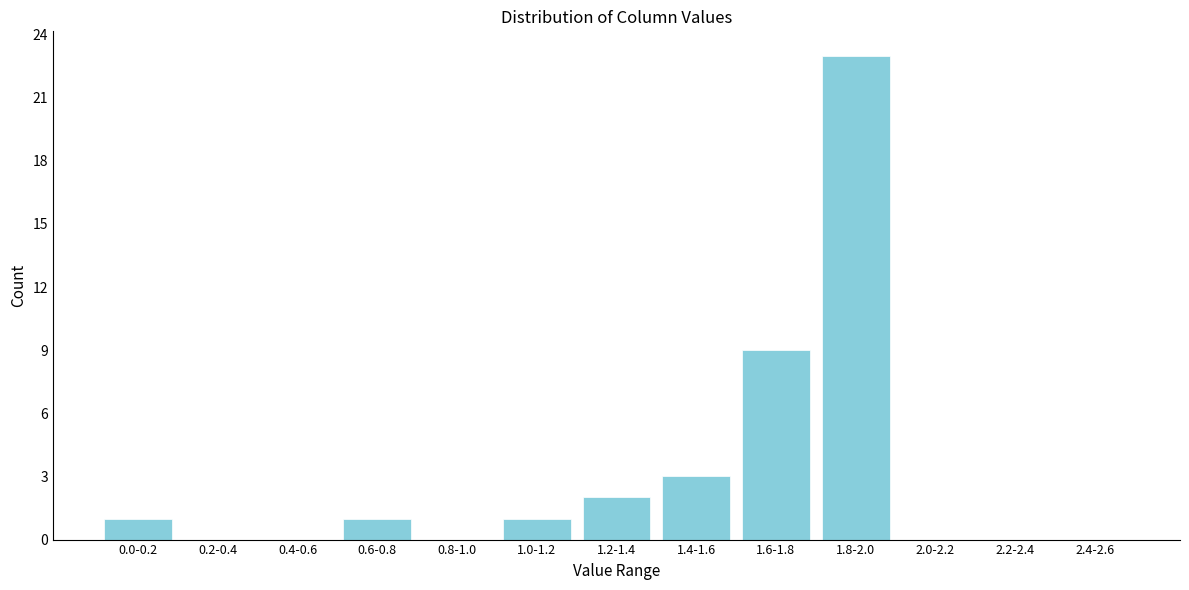

Reading left to right, list all the values displayed in this chart.

0.0-0.2=1	0.2-0.4=0	0.4-0.6=0	0.6-0.8=1	0.8-1.0=0	1.0-1.2=1	1.2-1.4=2	1.4-1.6=3	1.6-1.8=9	1.8-2.0=23	2.0-2.2=0	2.2-2.4=0	2.4-2.6=0